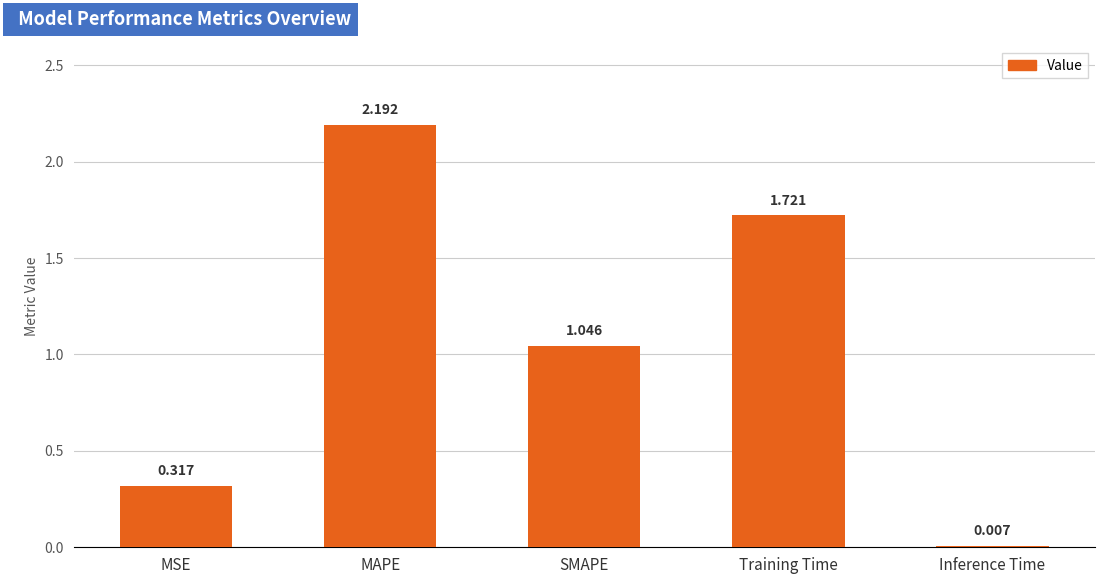

Which label corresponds to the largest value in the chart?

MAPE